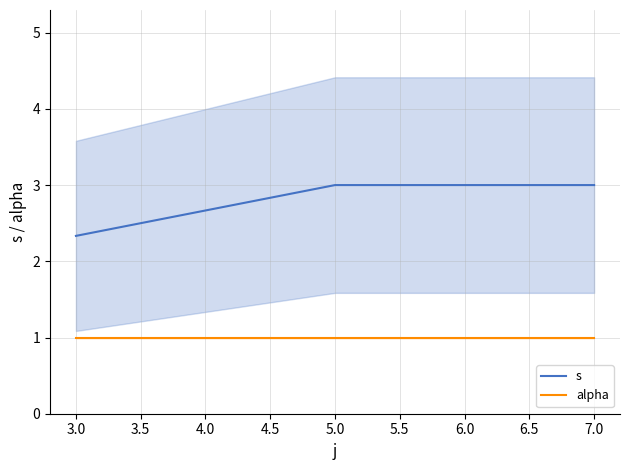

How many lines are shown in the chart?

2